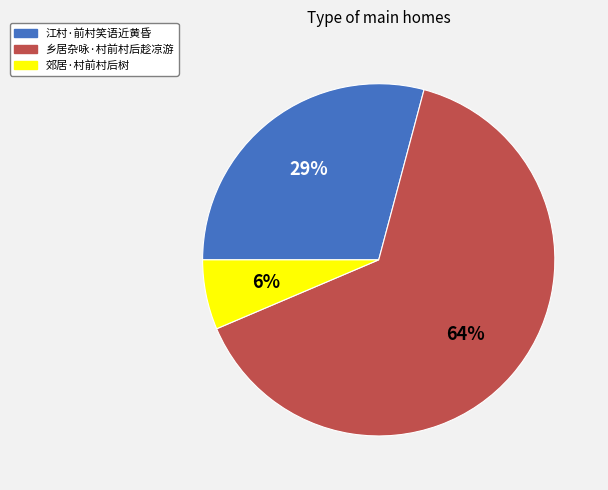

Is 乡居杂咏·村前村后趁凉游 the majority of the pie?

Yes